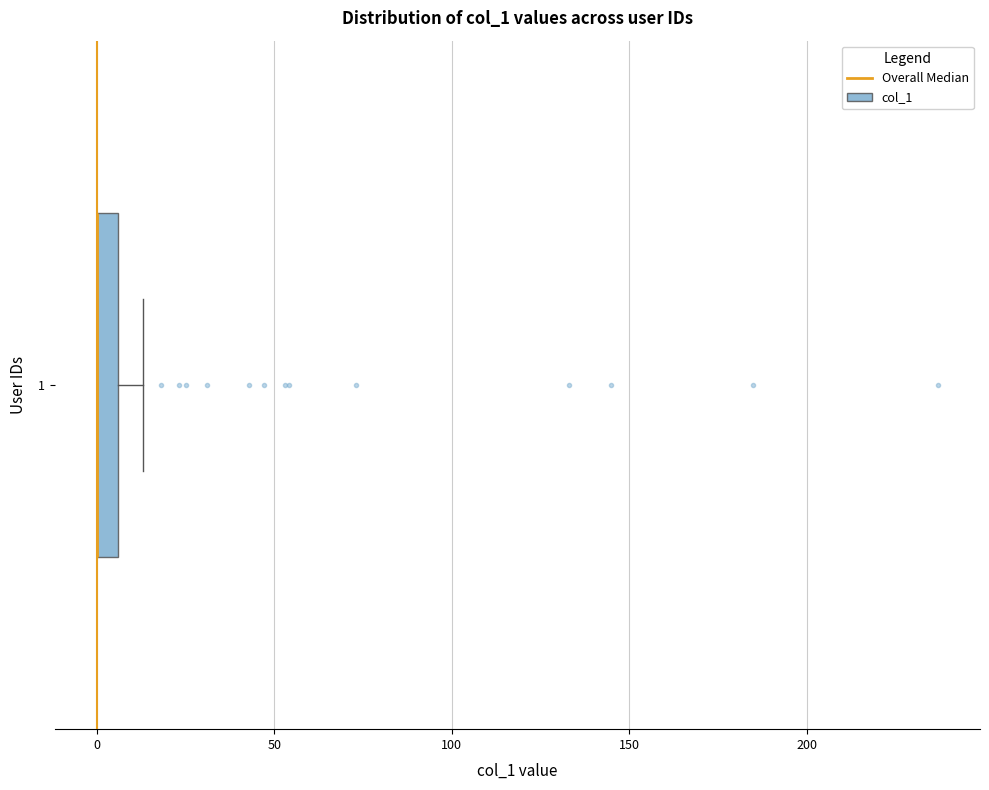

Where does the right whisker of the box at y = 1 end on the x-axis? The values are not printed on the chart, so give them approximately, as read against the axis.

15